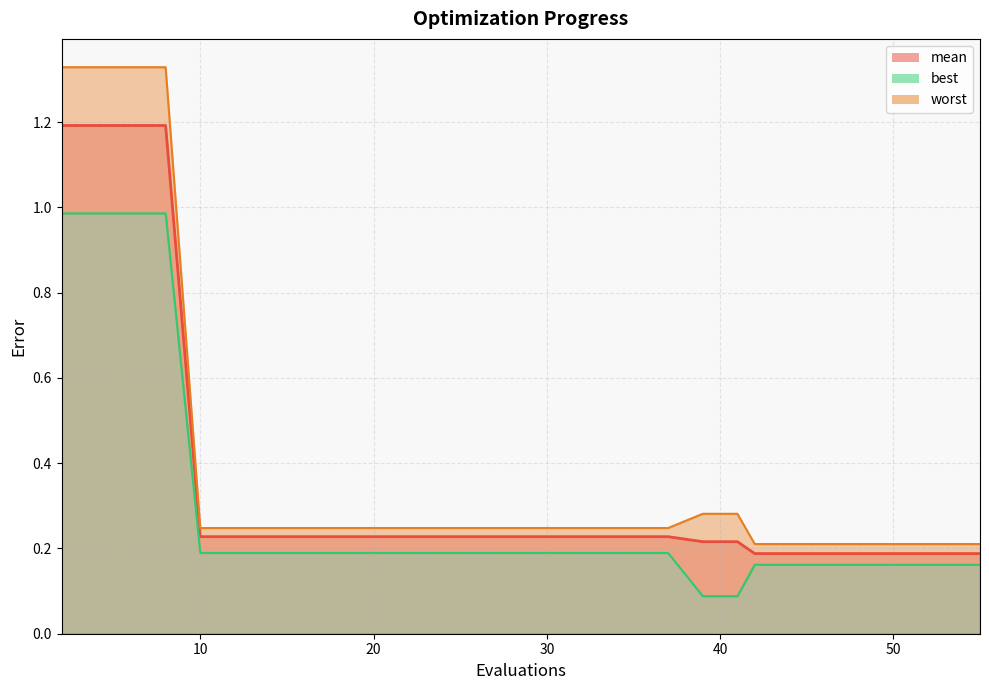

Which series has the widest spread of values?

worst